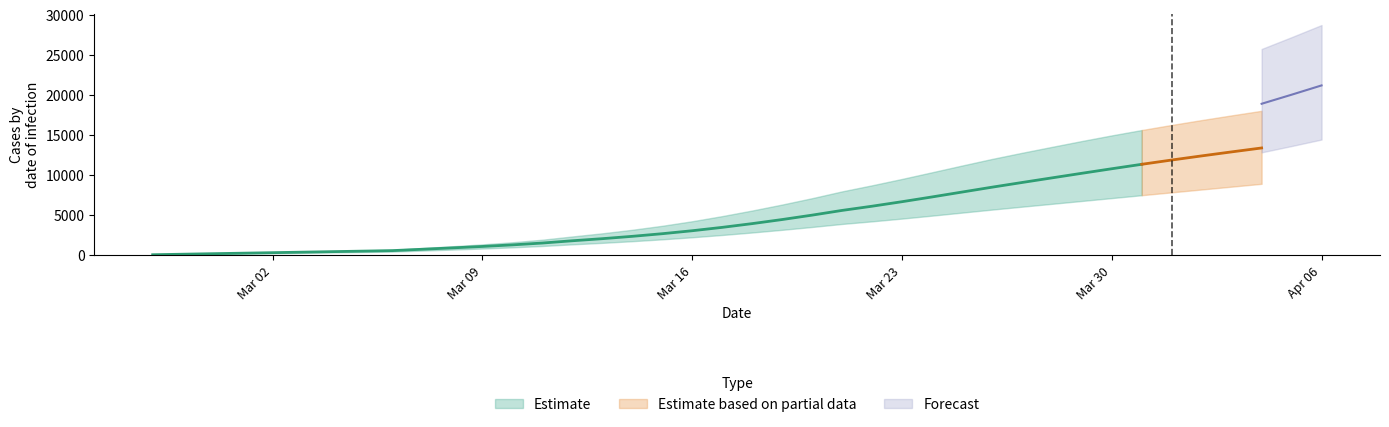

Where is predicted_total_infected_mean nearest to the value 10646?

29